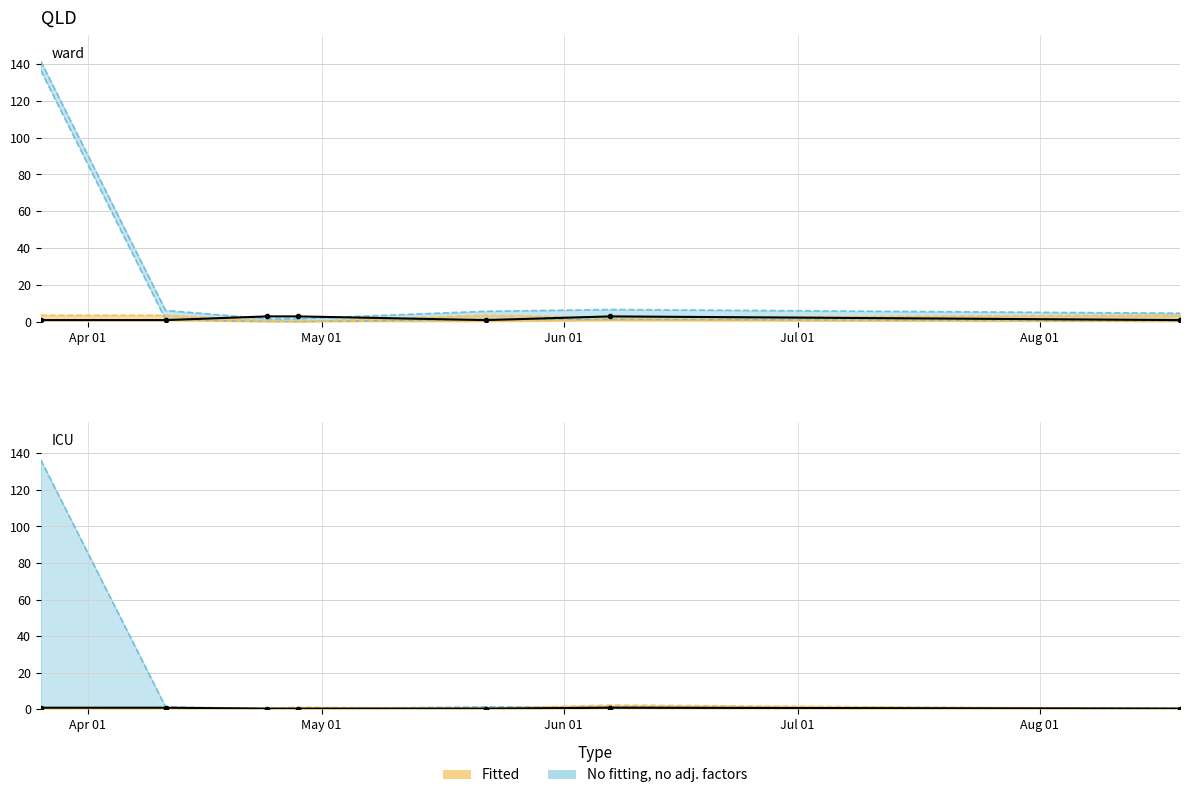

True or false: Win and IP intersect in this chart.

False